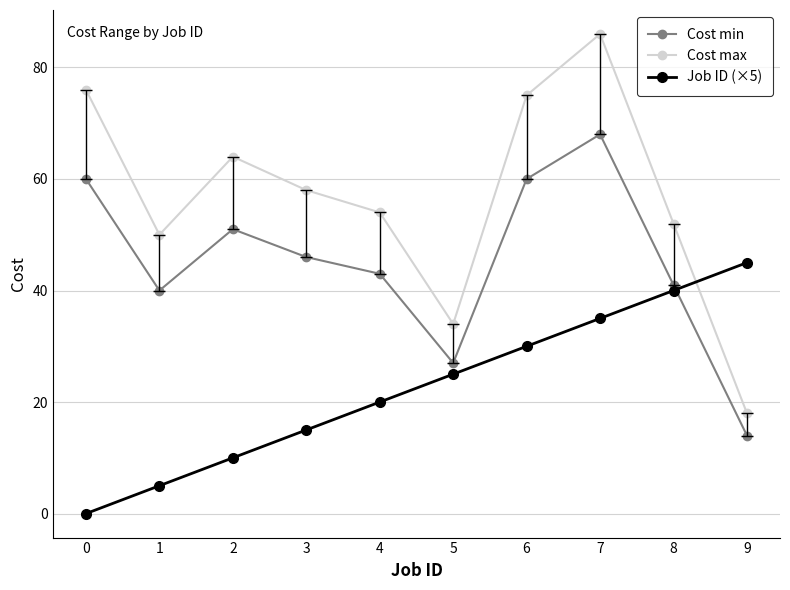

Reading left to right, extract all data points from this chart.

Cost min: 60	40	51	46	43	27	60	68	41	14
Cost max: 76	50	64	58	54	34	75	86	52	18
Job ID (×5): 0	5	10	15	20	25	30	35	40	45